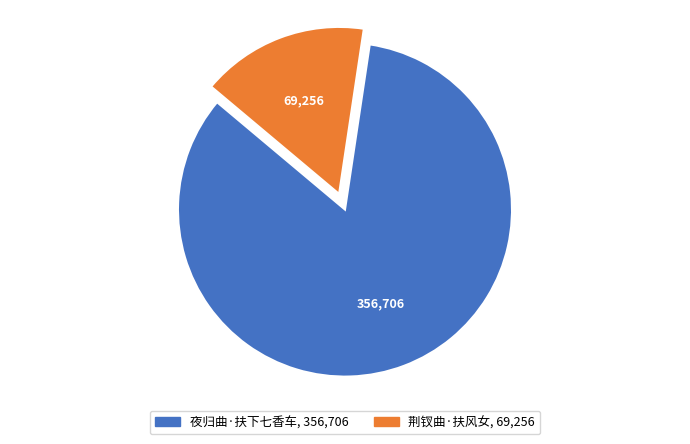

Which has a higher value, 荆钗曲·扶风女 or 夜归曲·扶下七香车?

夜归曲·扶下七香车